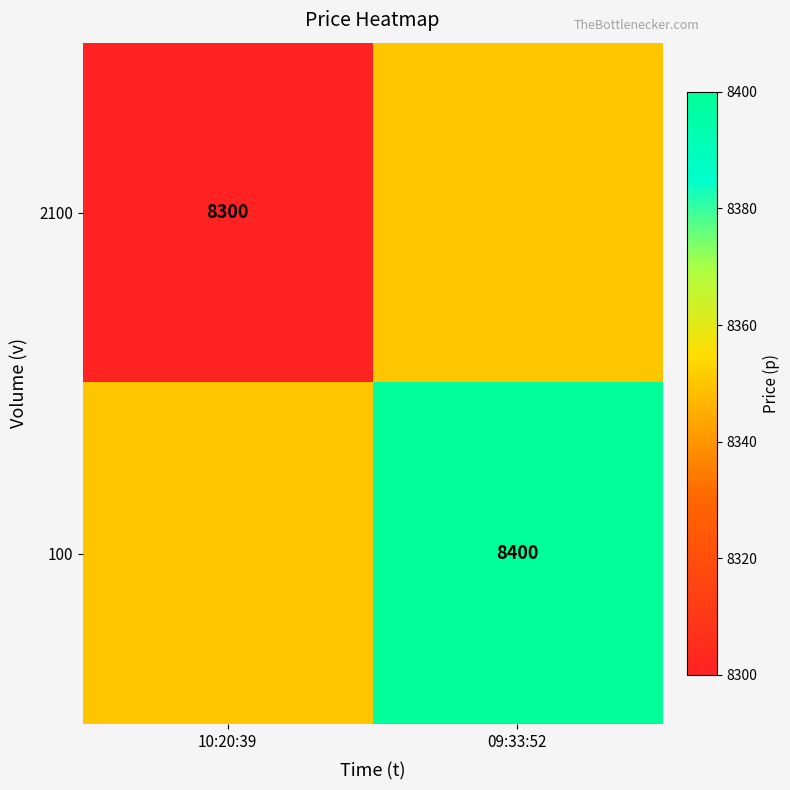

The value of 2100 at 10:20:39 is 14482. True or false?

False